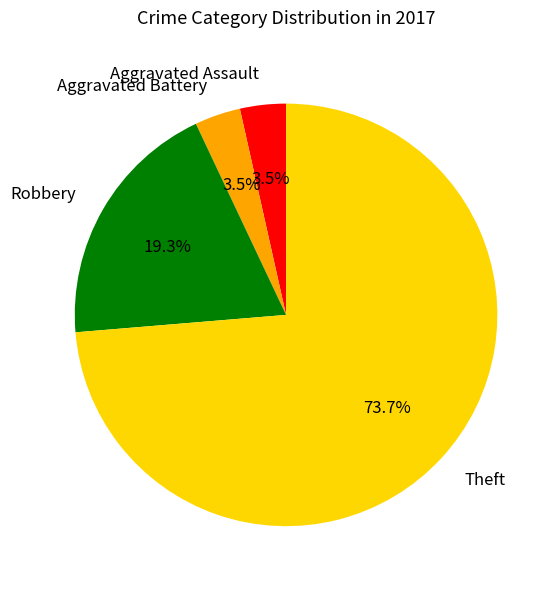

Is there any slice that represents more than half of the pie?

Yes